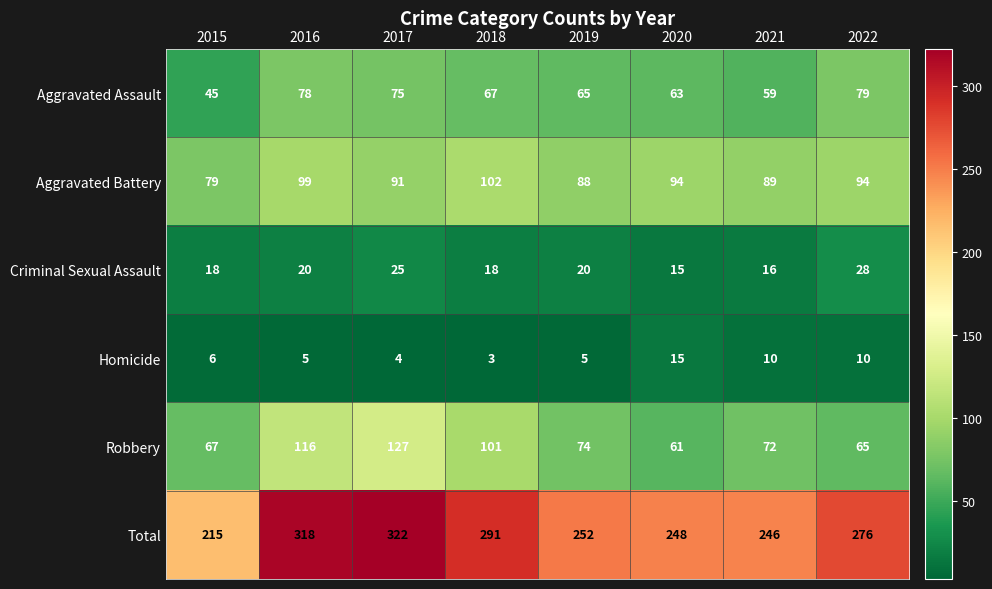

At 2016, list the series in order from largest to smallest.

Total, Robbery, Aggravated Battery, Aggravated Assault, Criminal Sexual Assault, Homicide